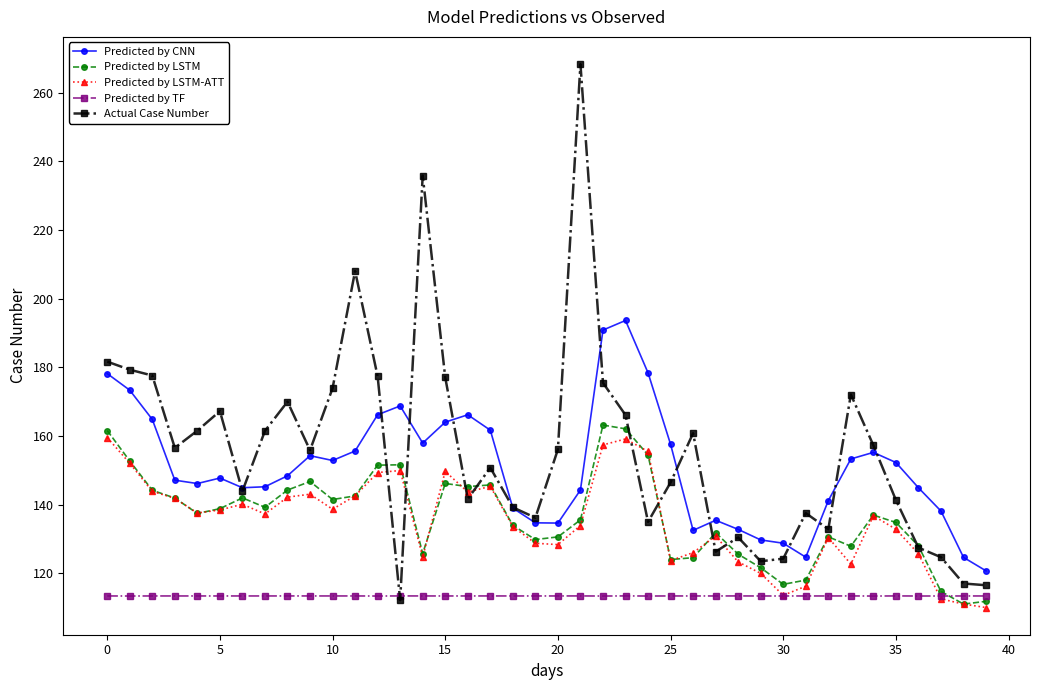

What is the maximum value for Actual Case Number?

268.3